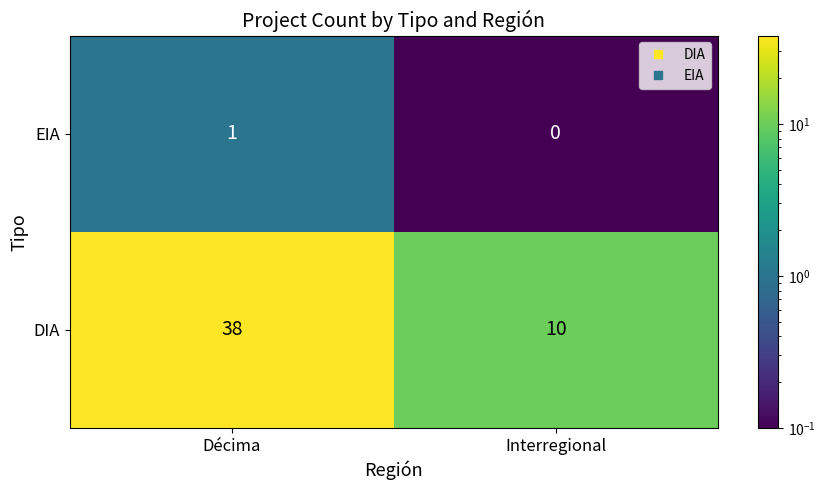

Which series changed the most between Décima and Interregional?

DIA